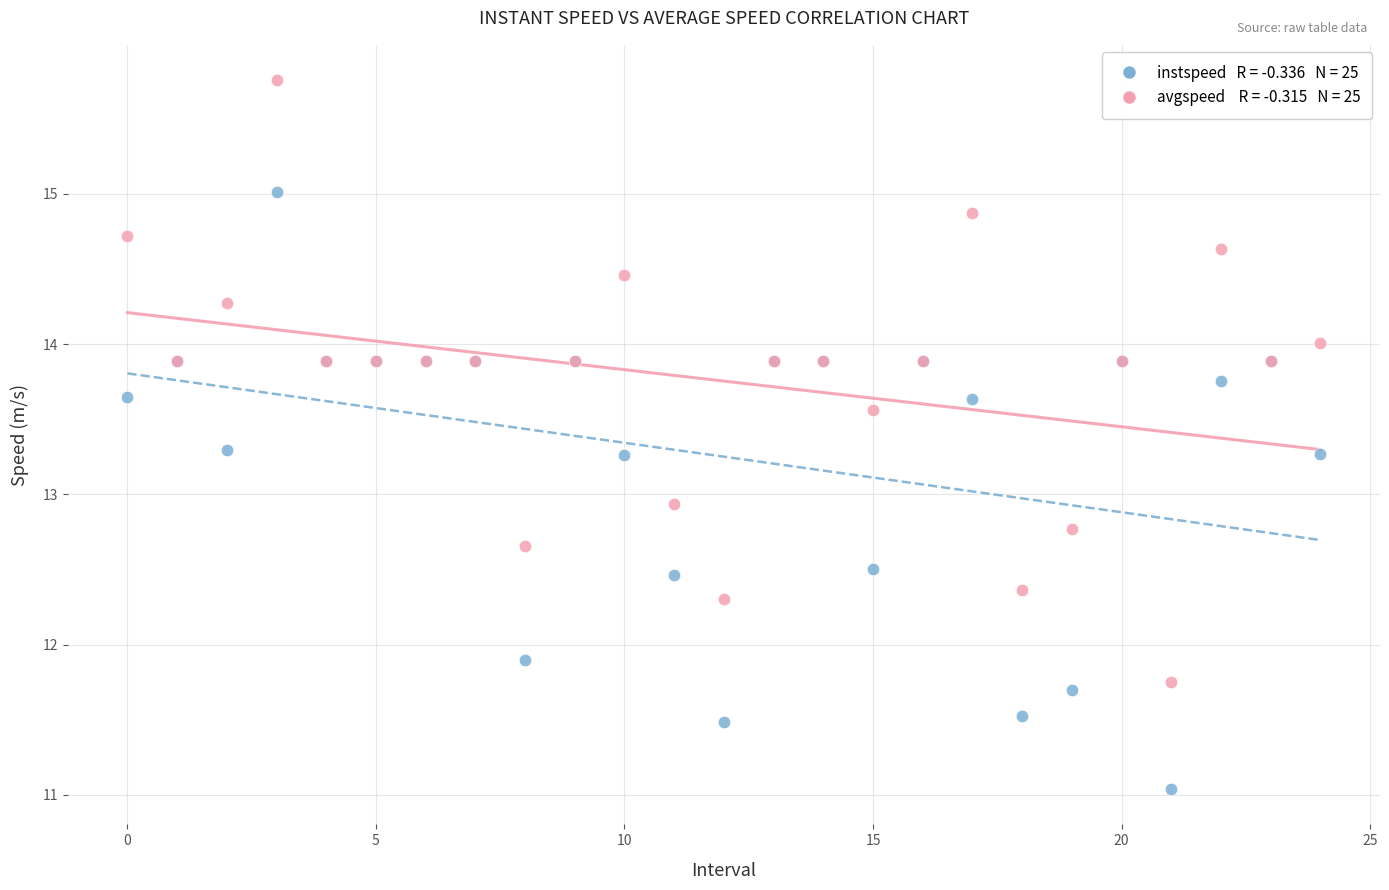

Across all series, what Y value is closest to 13?

12.9